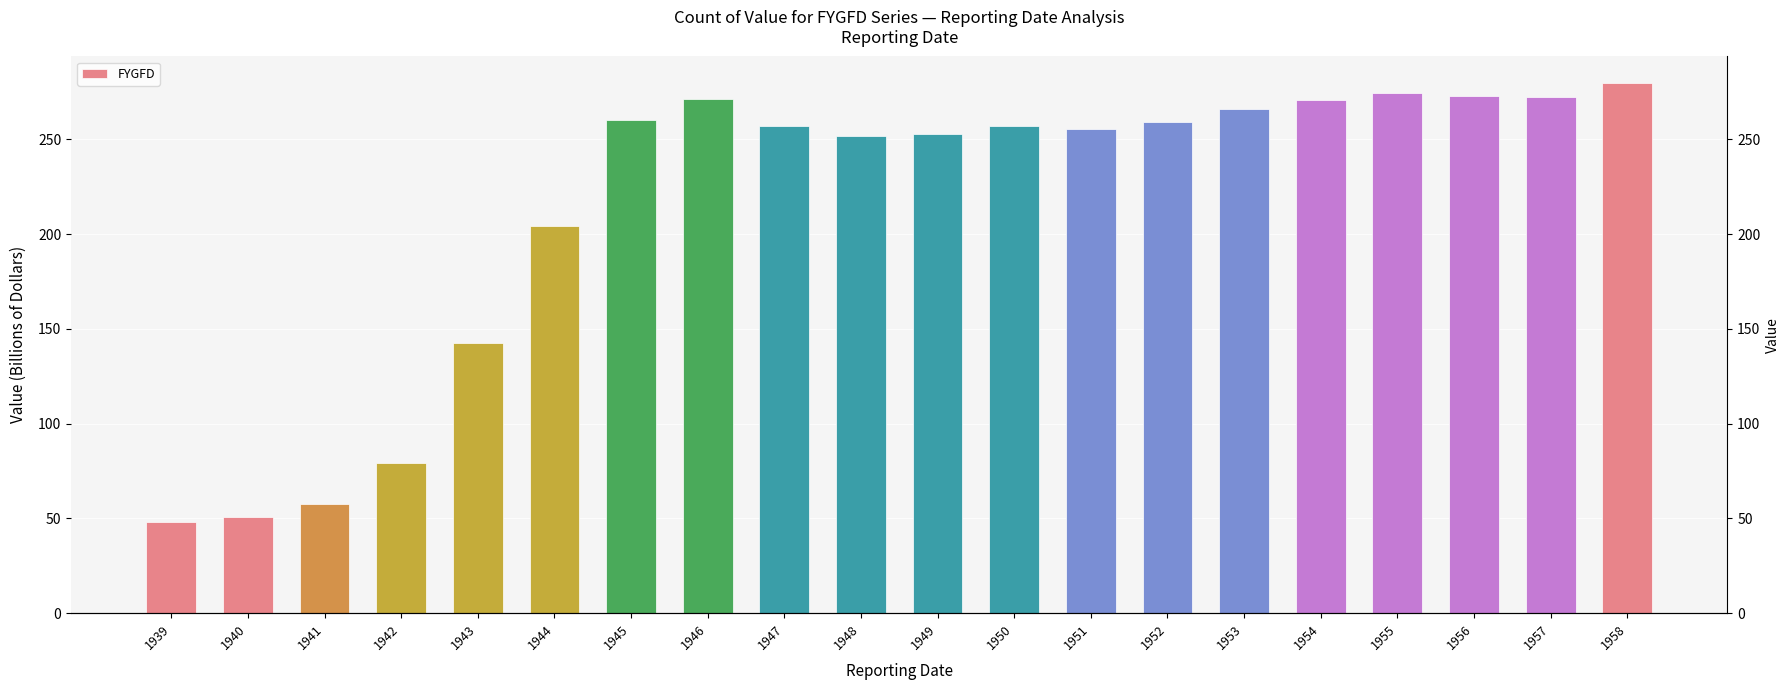

Reading right to left, extract all data points from this chart.

279.7	272.3	272.7	274.4	270.8	266.0	259.1	255.3	256.9	252.6	252.0	257.1	271.0	260.1	204.1	142.6	79.2	57.5	50.7	48.2